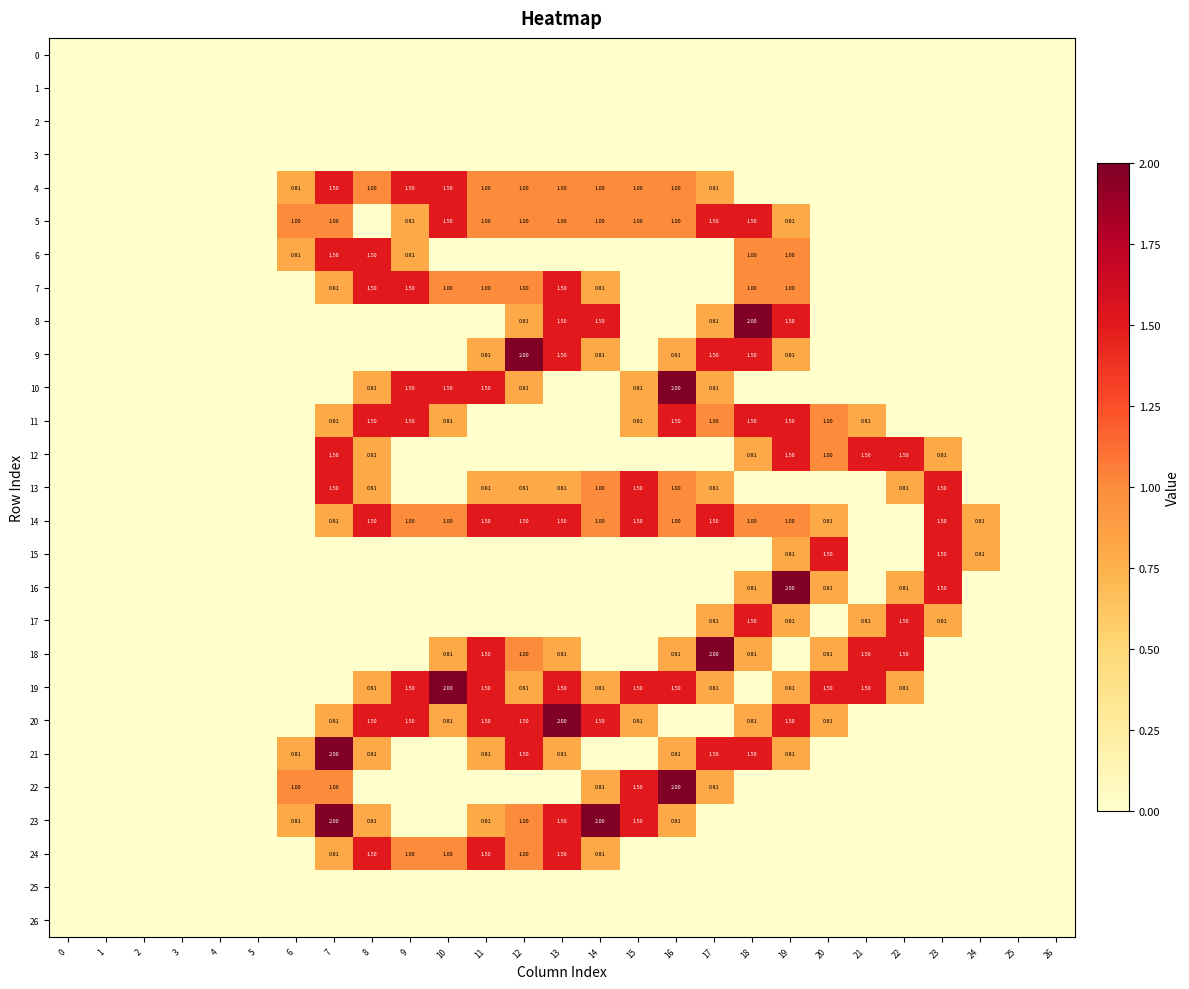

How many distinct data groups are displayed?

27